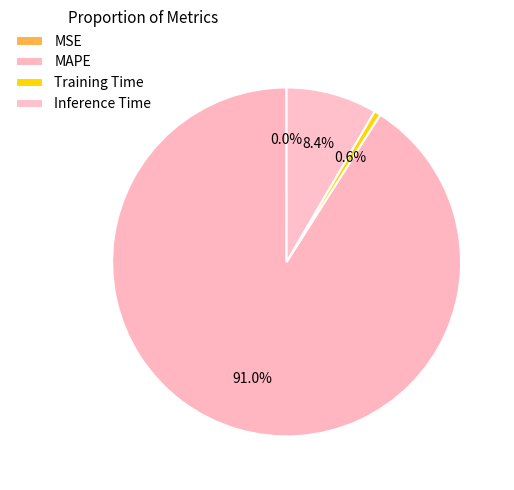

Is there any slice that represents more than half of the pie?

Yes